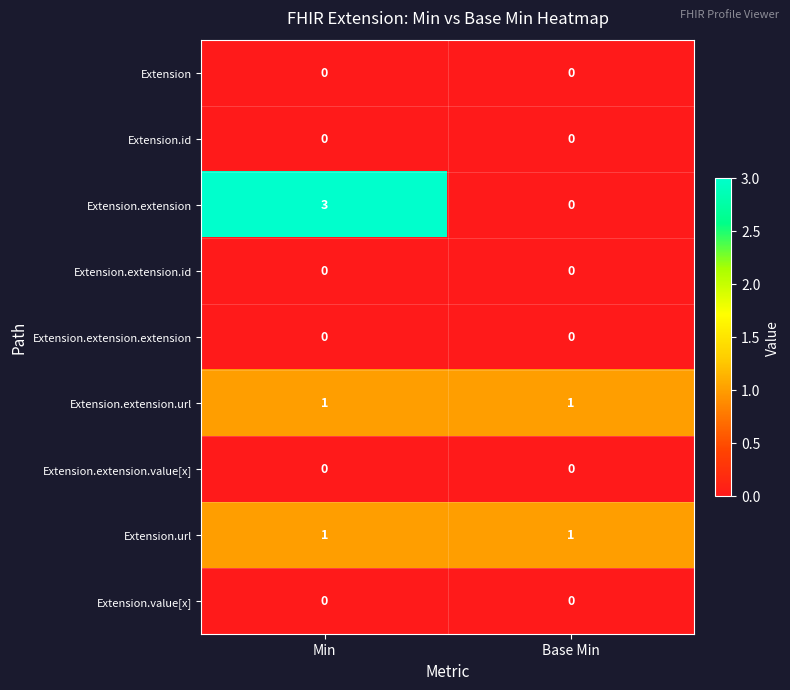

What is the maximum value shown in the chart?

3